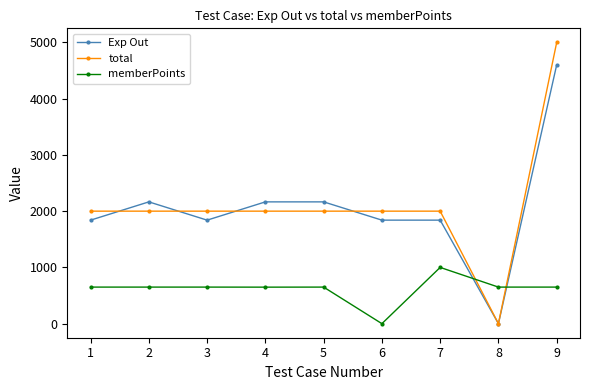

The value of memberPoints at 3 is 261.6. True or false?

False